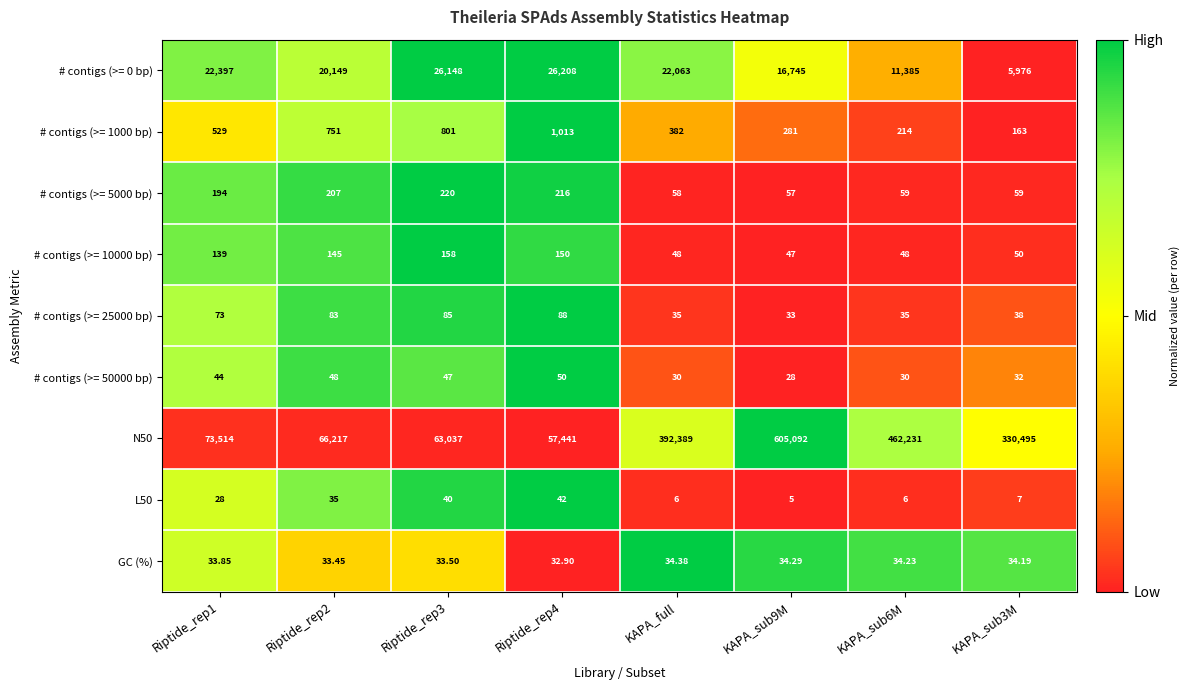

Which series has the largest total across all categories?

N50